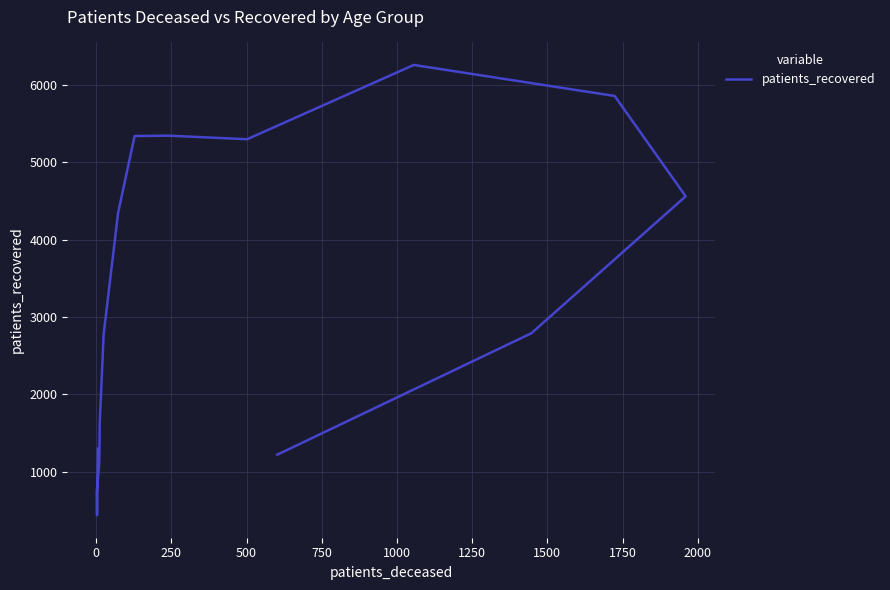

Reading left to right, transcribe all the data shown in this chart.

1298	438	732	1089	1283	1630	2777	4345	5339	5344	5298	6258	5857	4560	2790	1220